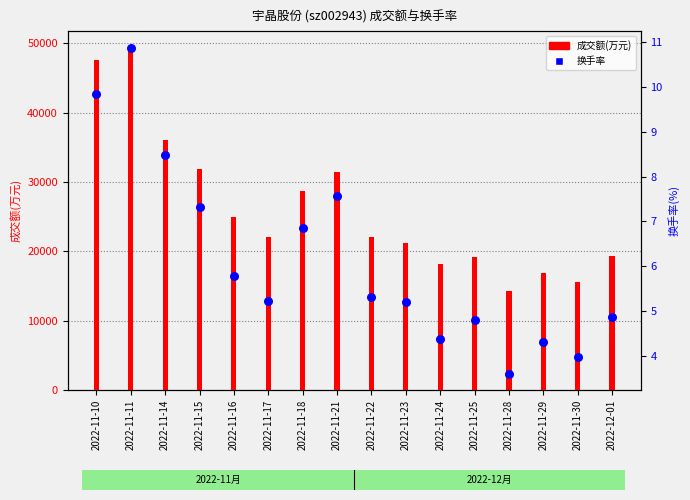

What is the ratio of the value at 2022-11-15 to the value at 2022-11-11?

0.7